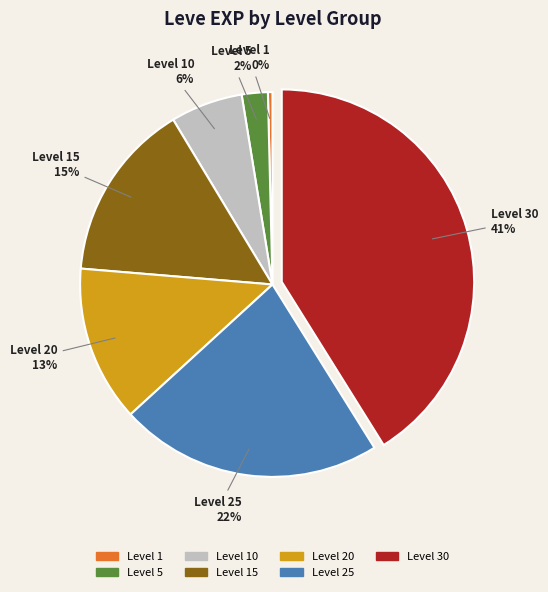

Rank the categories by value from lowest to highest.

Level 1 0%, Level 5 2%, Level 10 6%, Level 20 13%, Level 15 15%, Level 25 22%, Level 30 41%